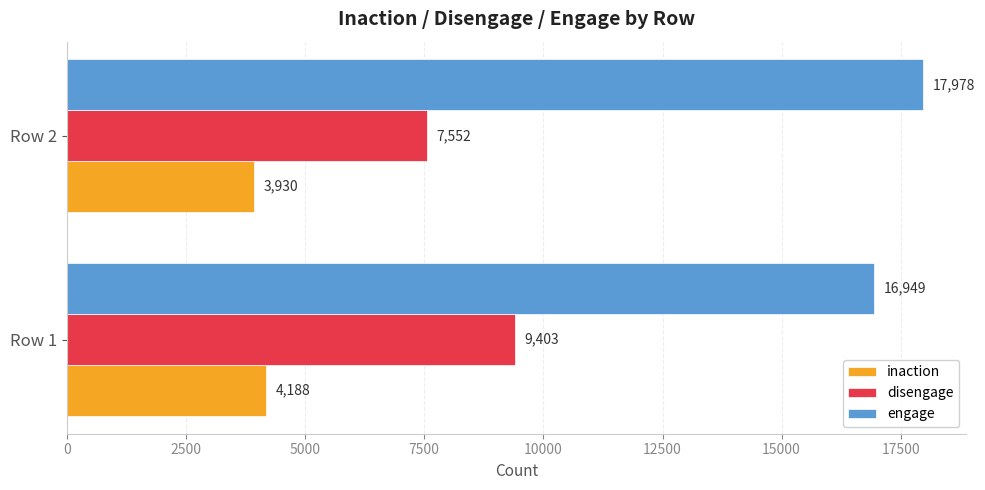

What is the total value across all series at Row 1?

30540